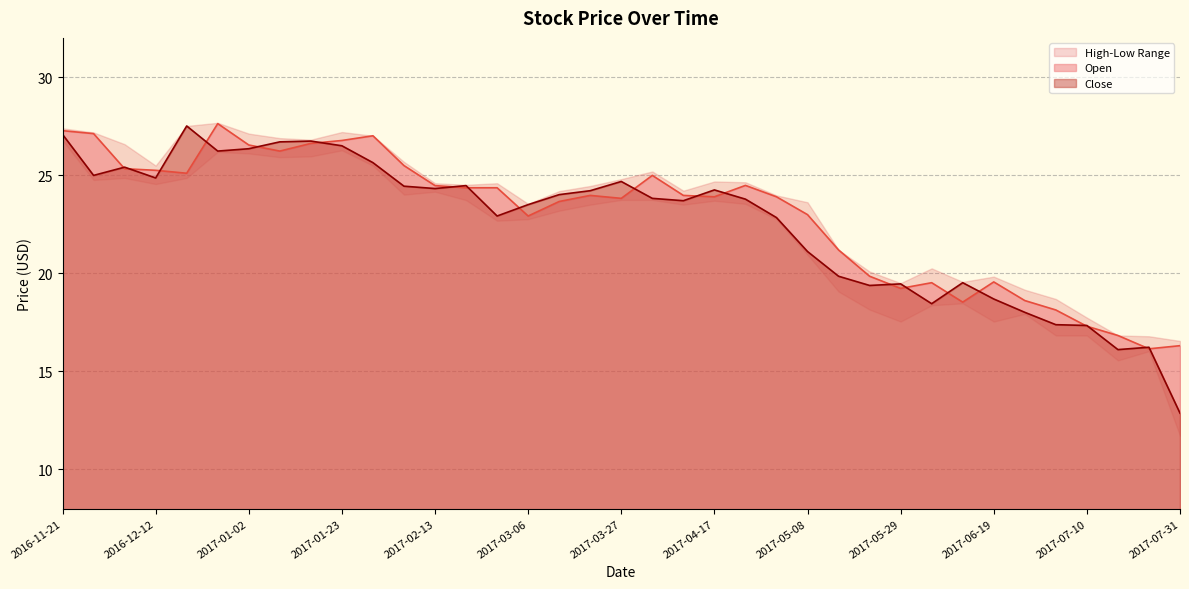

What is the average value of the Close series?

22.5